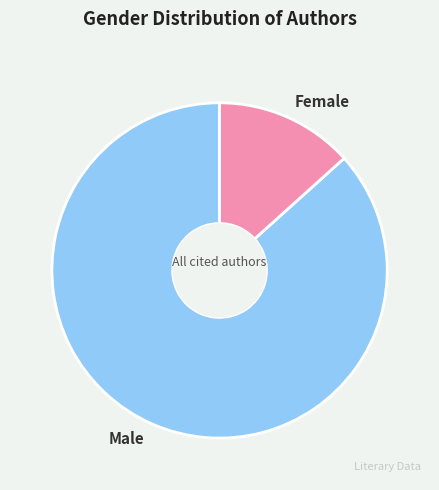

What is the ratio of the value at Female to the value at Male?

0.2